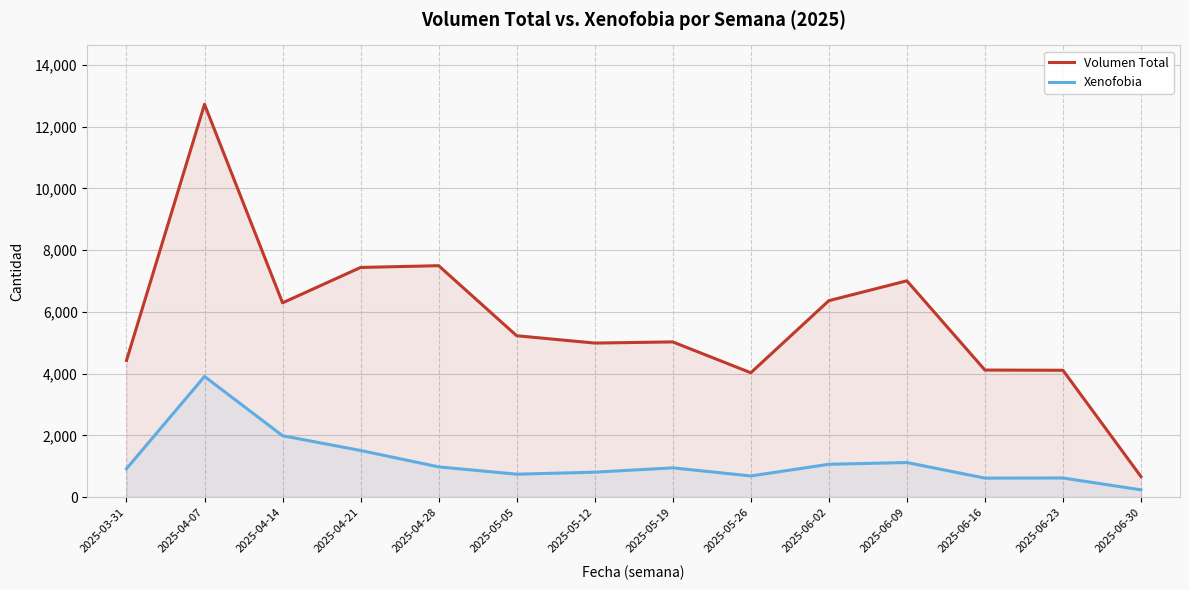

What is the difference between the second highest and minimum values in the Xenofobia series?

1754